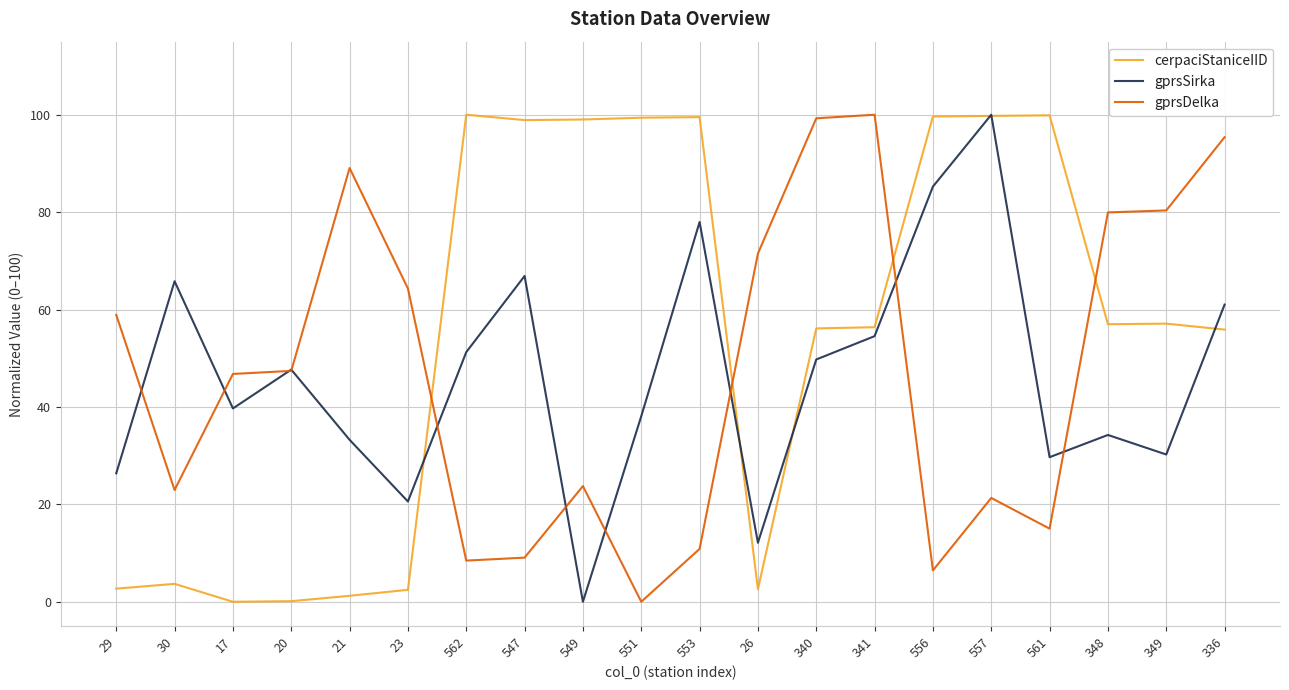

Is it true that gprsDelka equals 139.6 at 348?

False